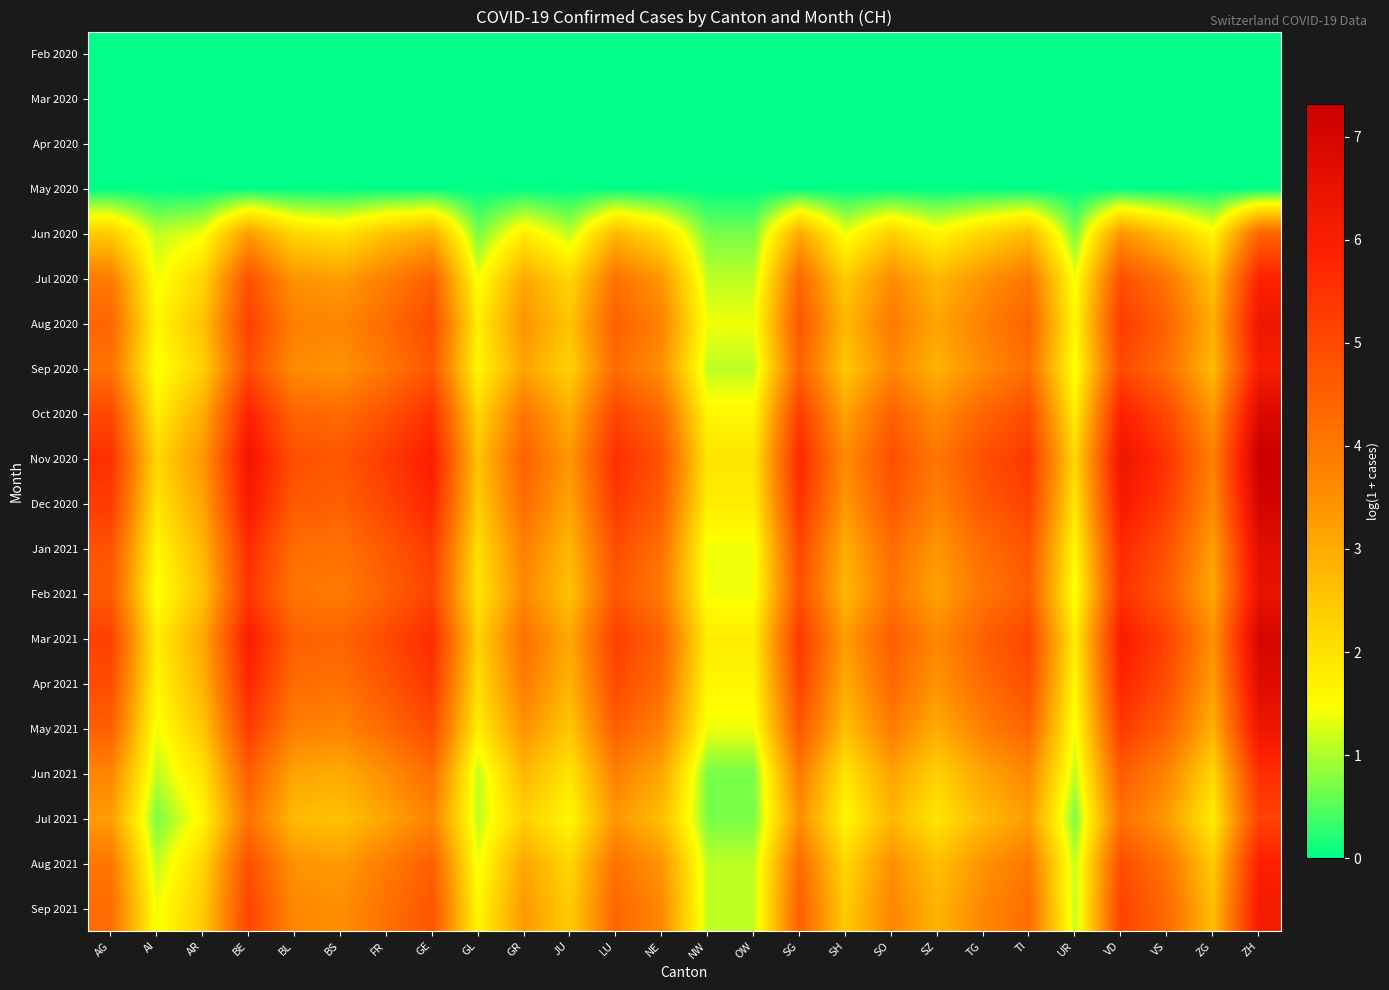

Between GE and TI, which is larger?

GE